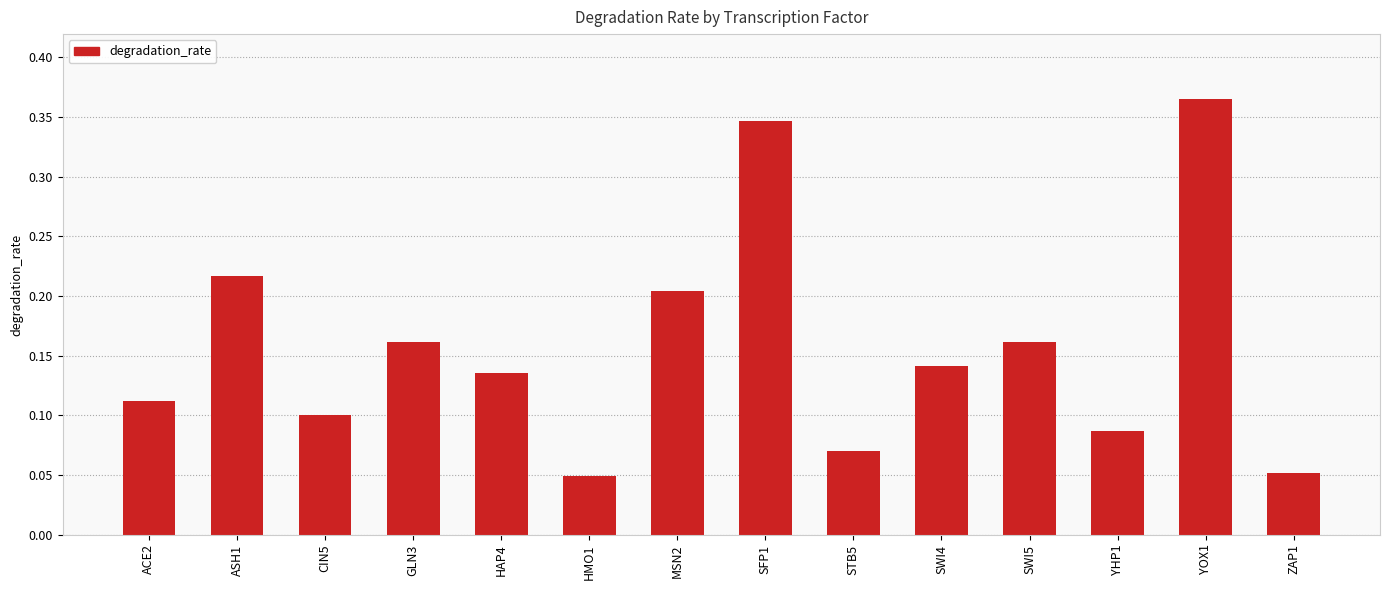

What is the sum of the values at YHP1 and YOX1?

0.5